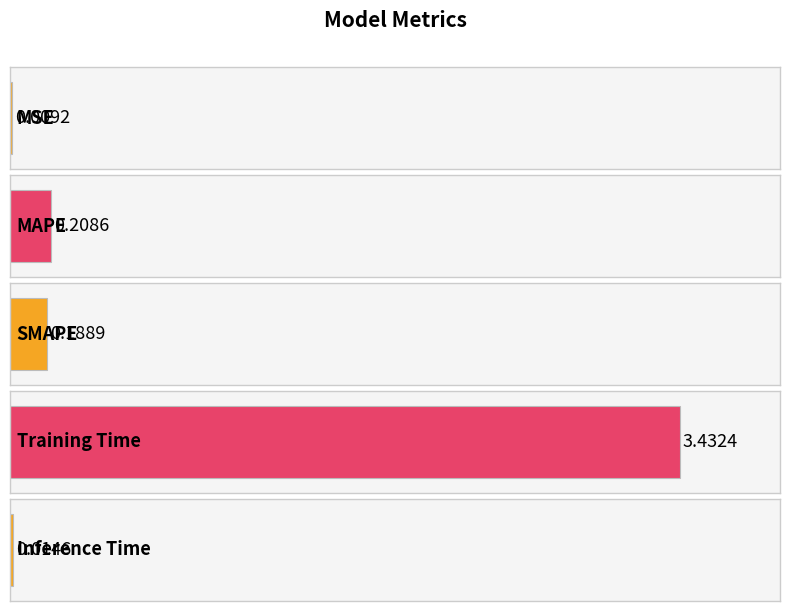

What is the label of the 3rd bar from the left?

SMAPE